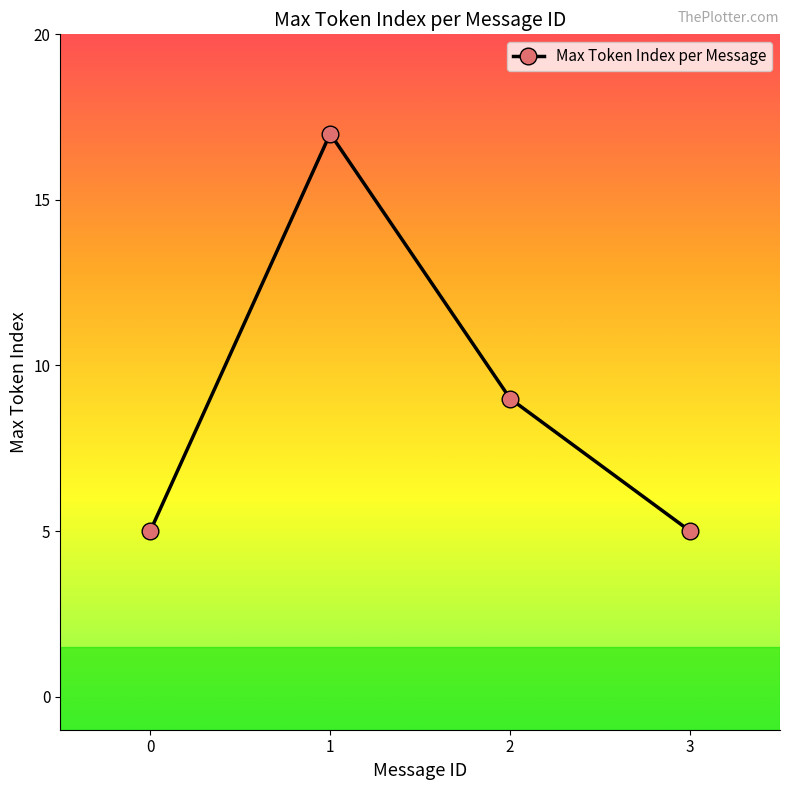

What is the greatest value displayed?

17